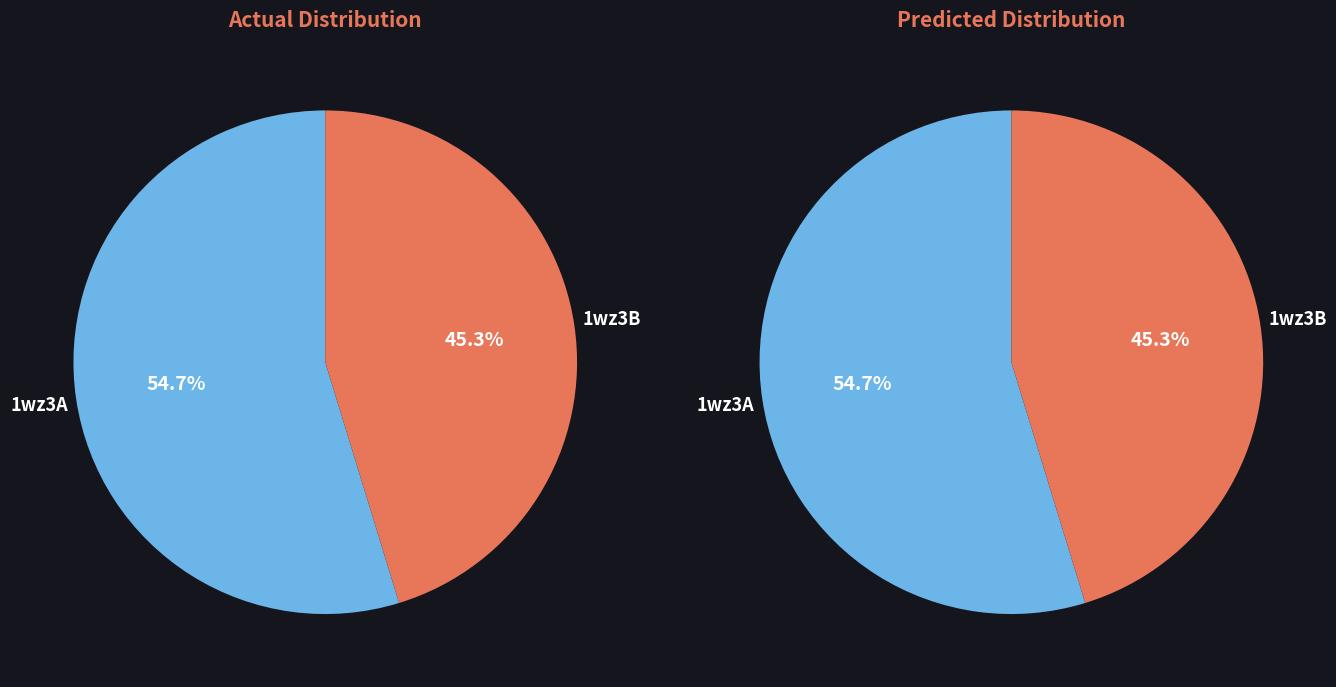

How many slices are in this pie chart?

2